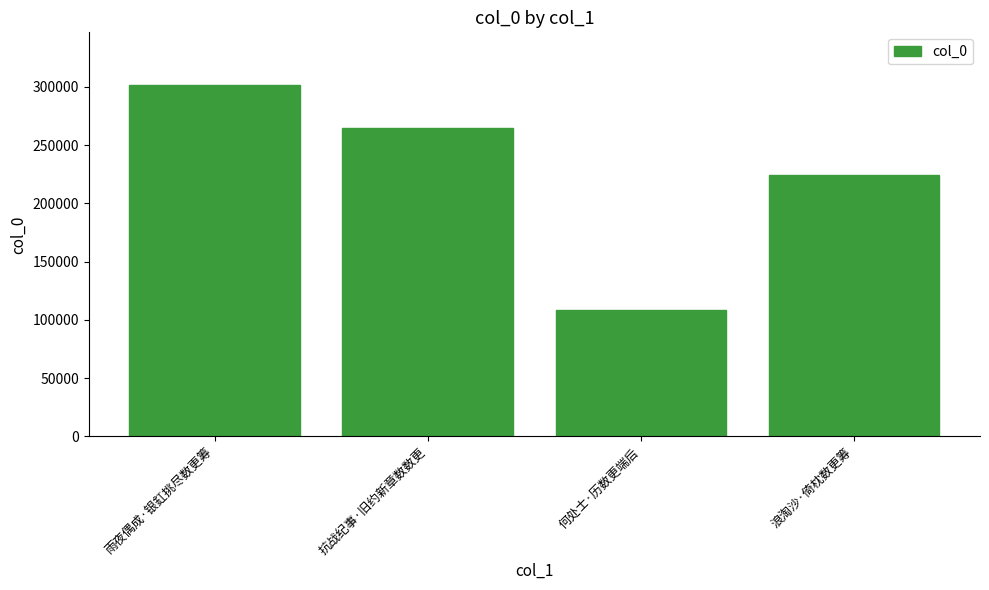

How many values are below 264848?

2